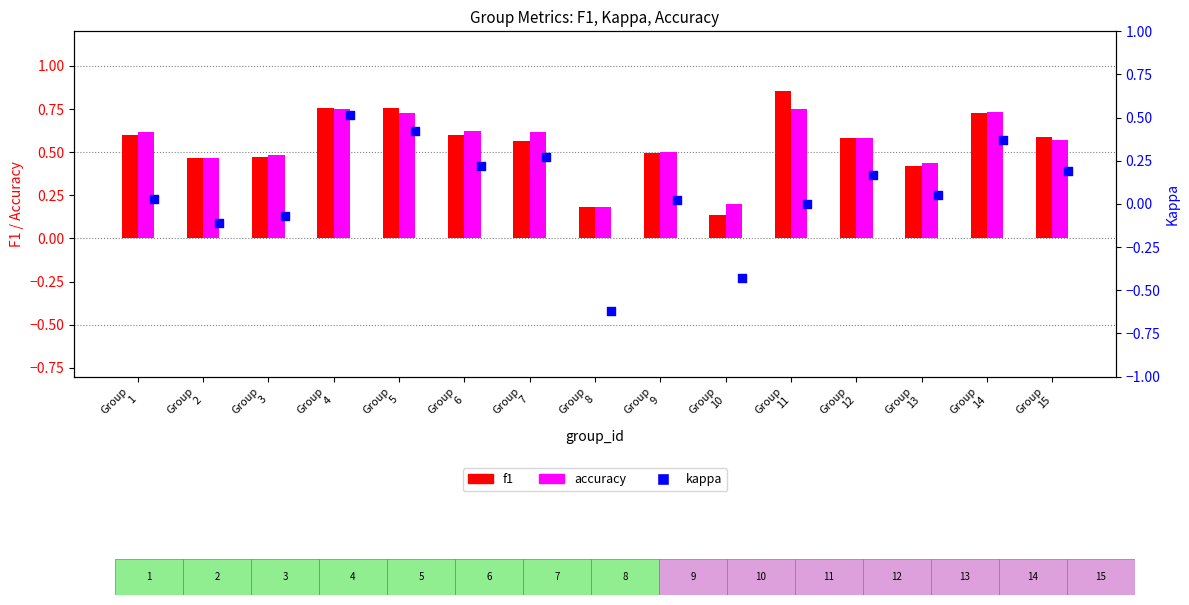

Which series has the largest total across all categories?

accuracy